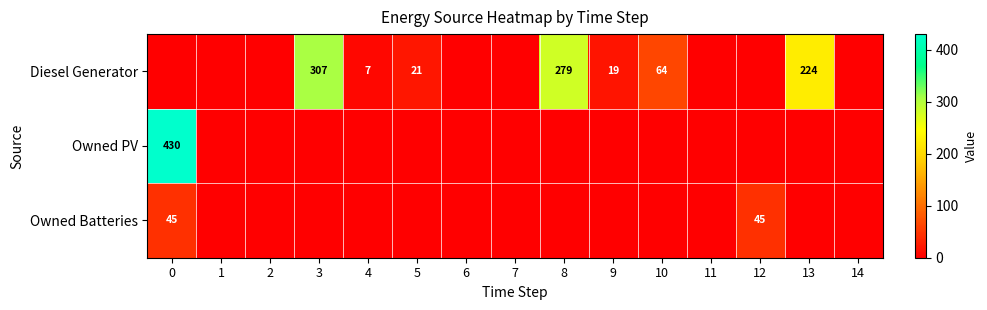

How many values in the row_1 series exceed 0?

1